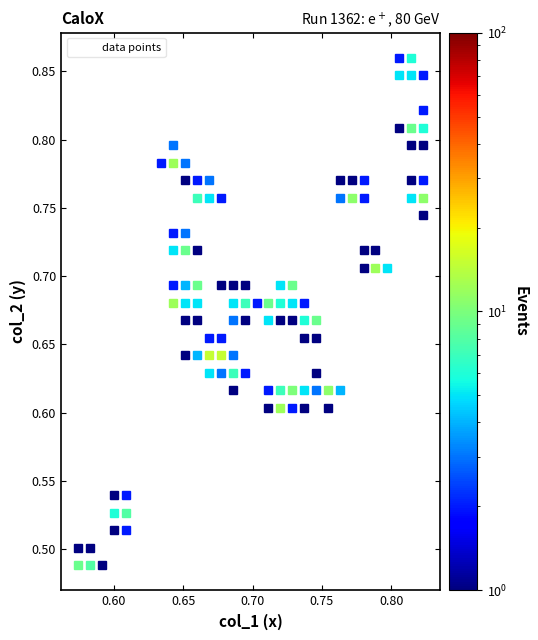

What is the range of Y values (max minus min)?

0.4